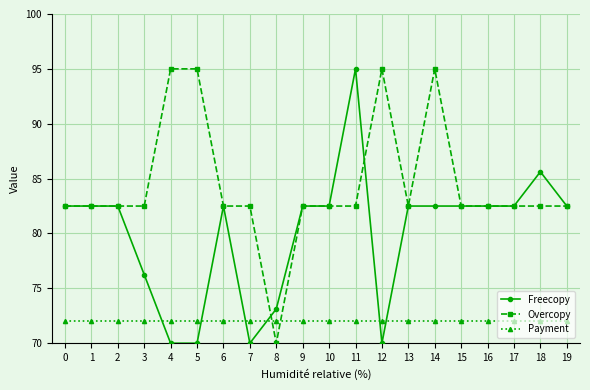

True or false: Overcopy has more than 0 points higher than both neighbors.

True